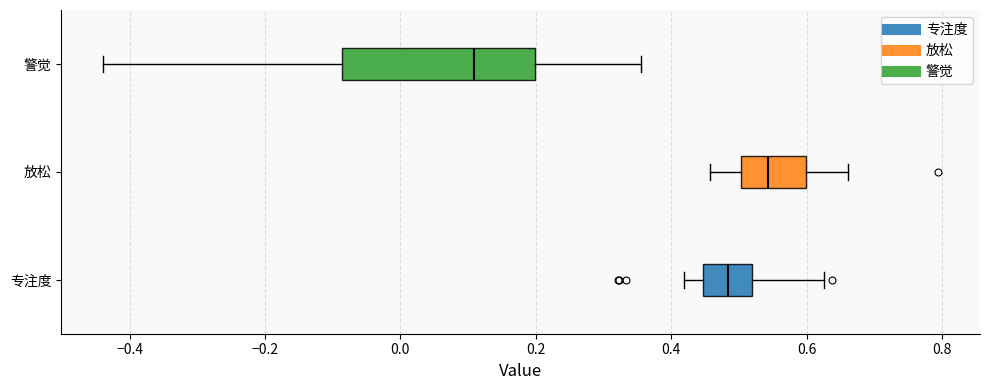

Comparing the boxes themselves (not the whiskers), which one is the widest?

警觉